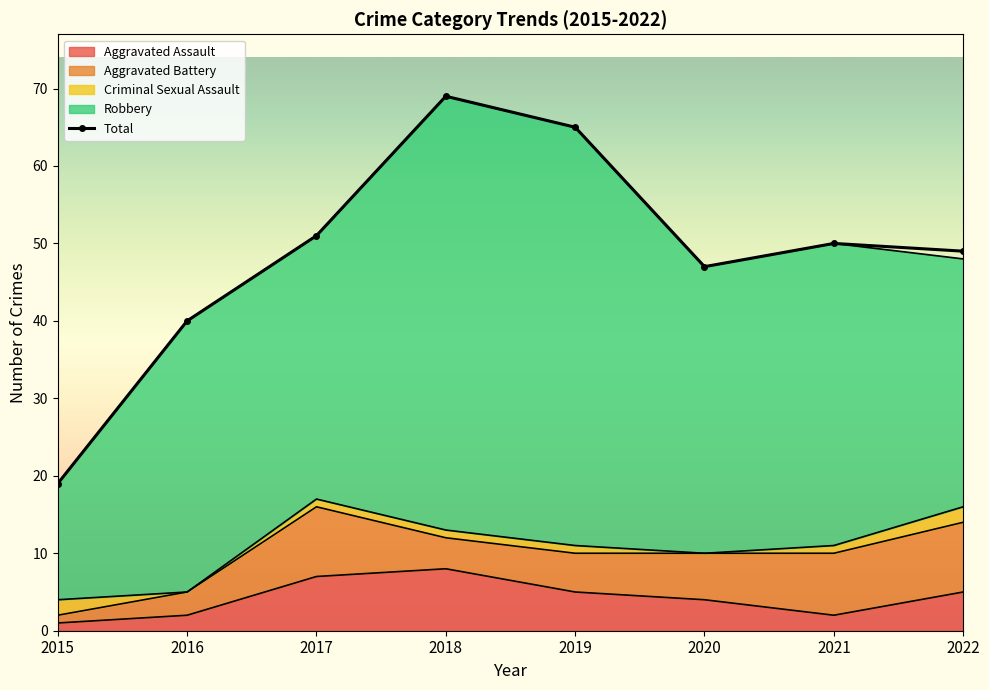

What is the spread (max minus min) of values at 2020?

47